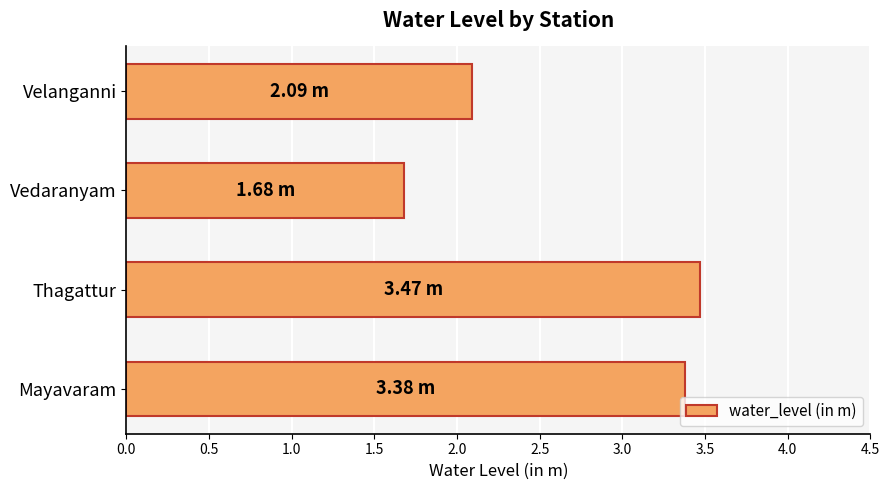

How many bars are there in total?

4